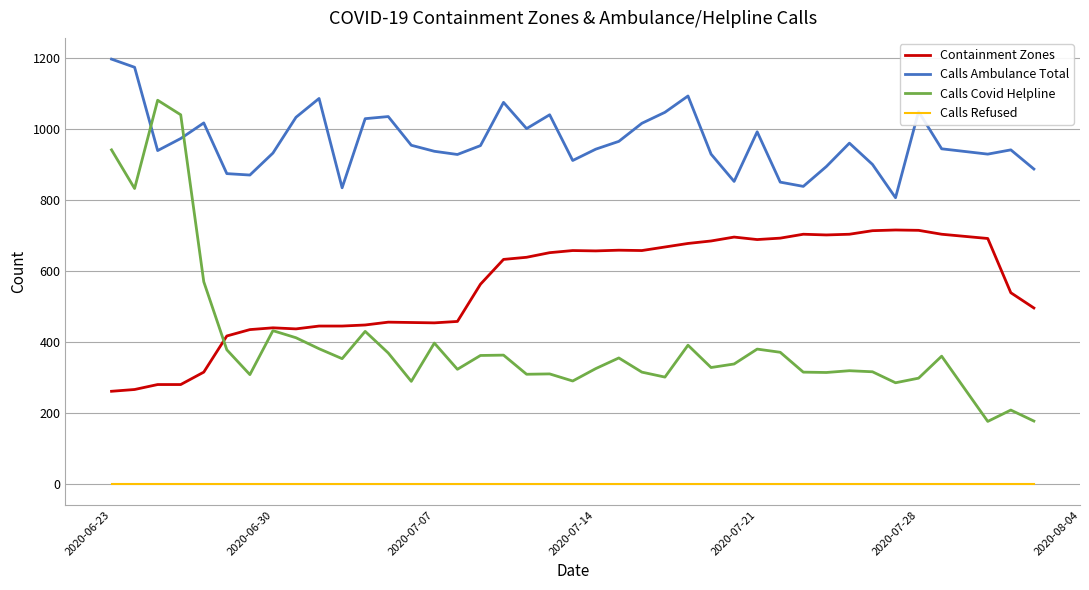

How many series are shown in this chart?

4